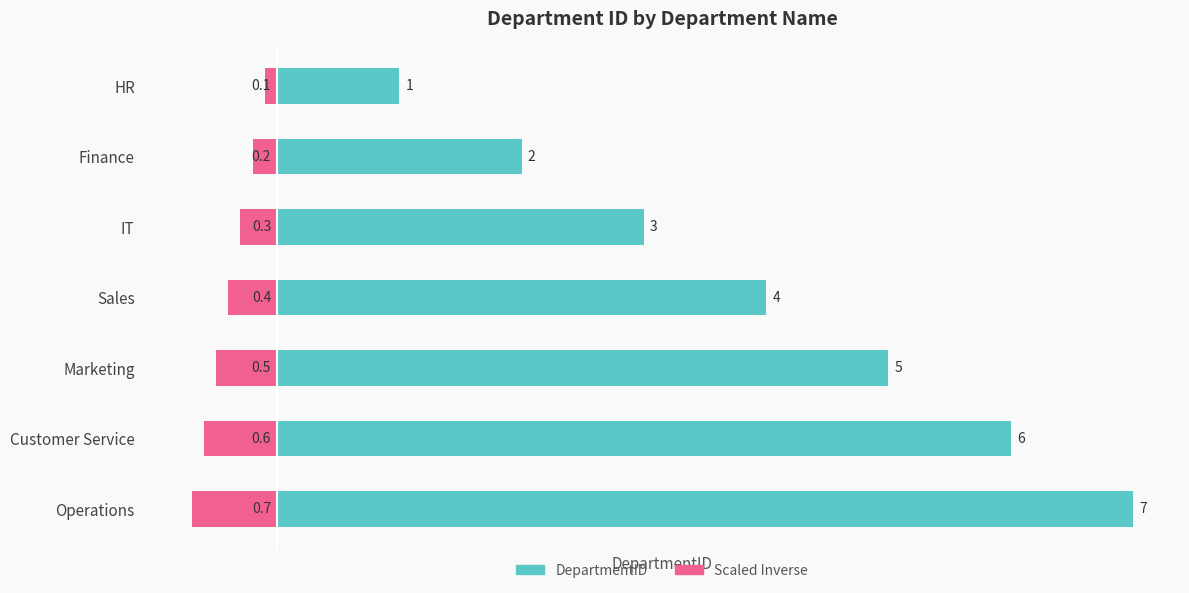

What is the difference between the second highest and second lowest values in the DepartmentID series?

4.0